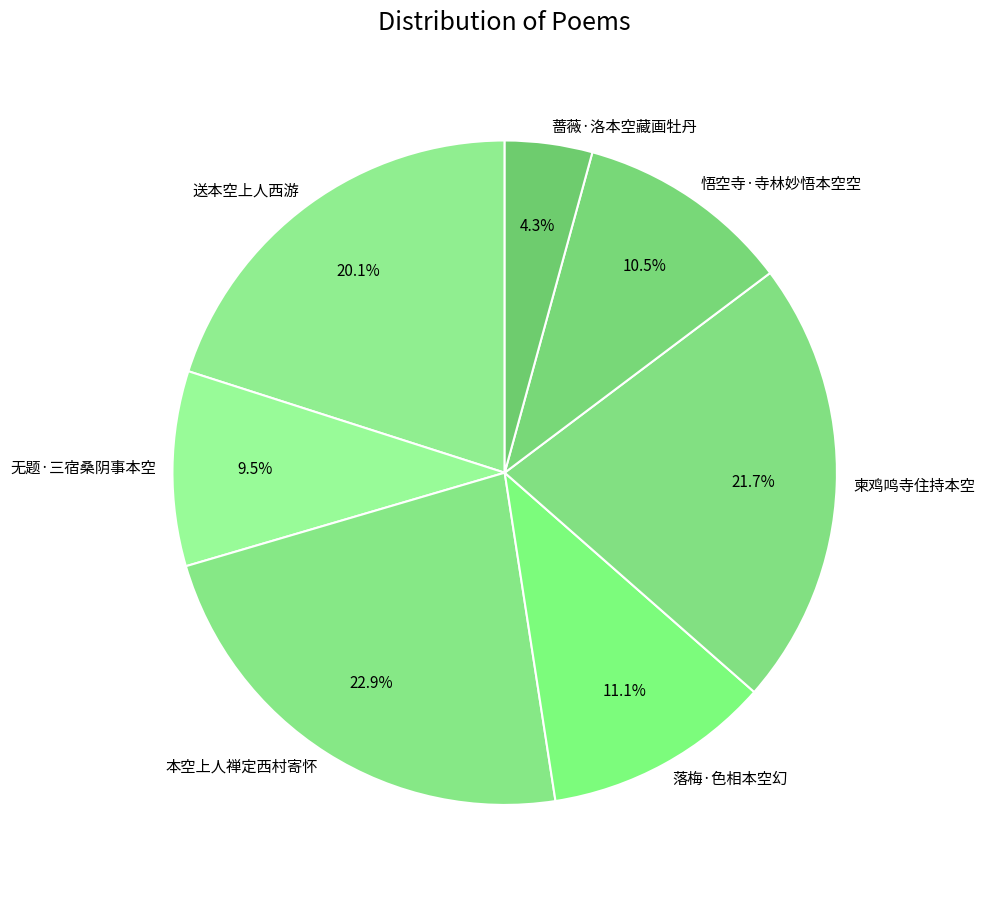

To the nearest percent, what is the average slice percentage?

14%